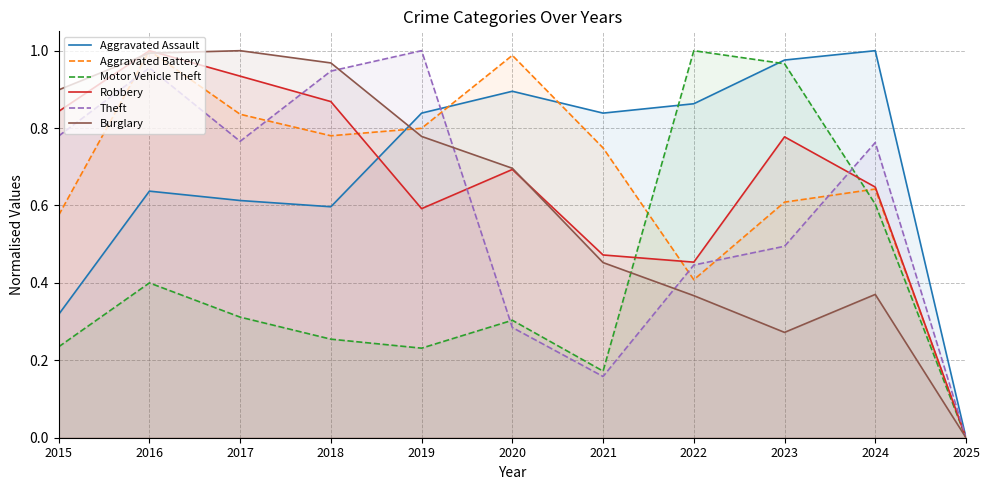

What are all the series names shown in the legend?

Aggravated Assault, Aggravated Battery, Motor Vehicle Theft, Robbery, Theft, Burglary